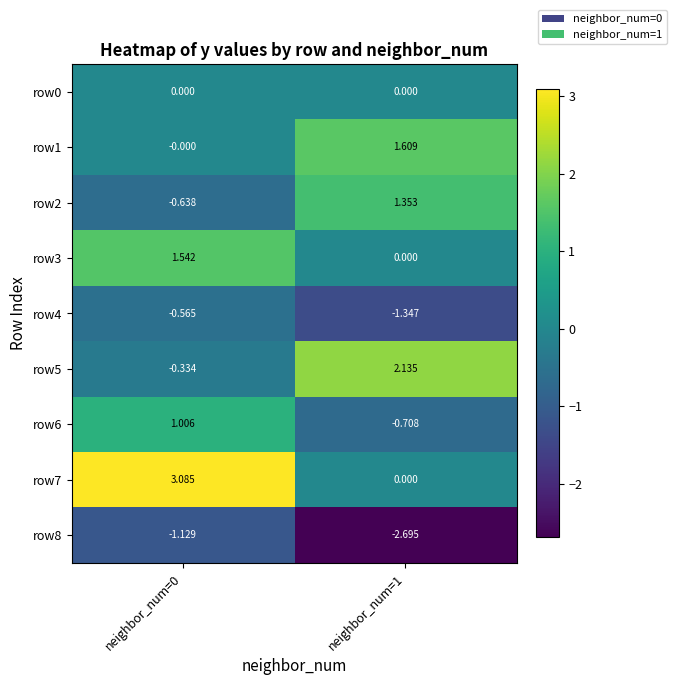

Which series has the largest total across all categories?

row7